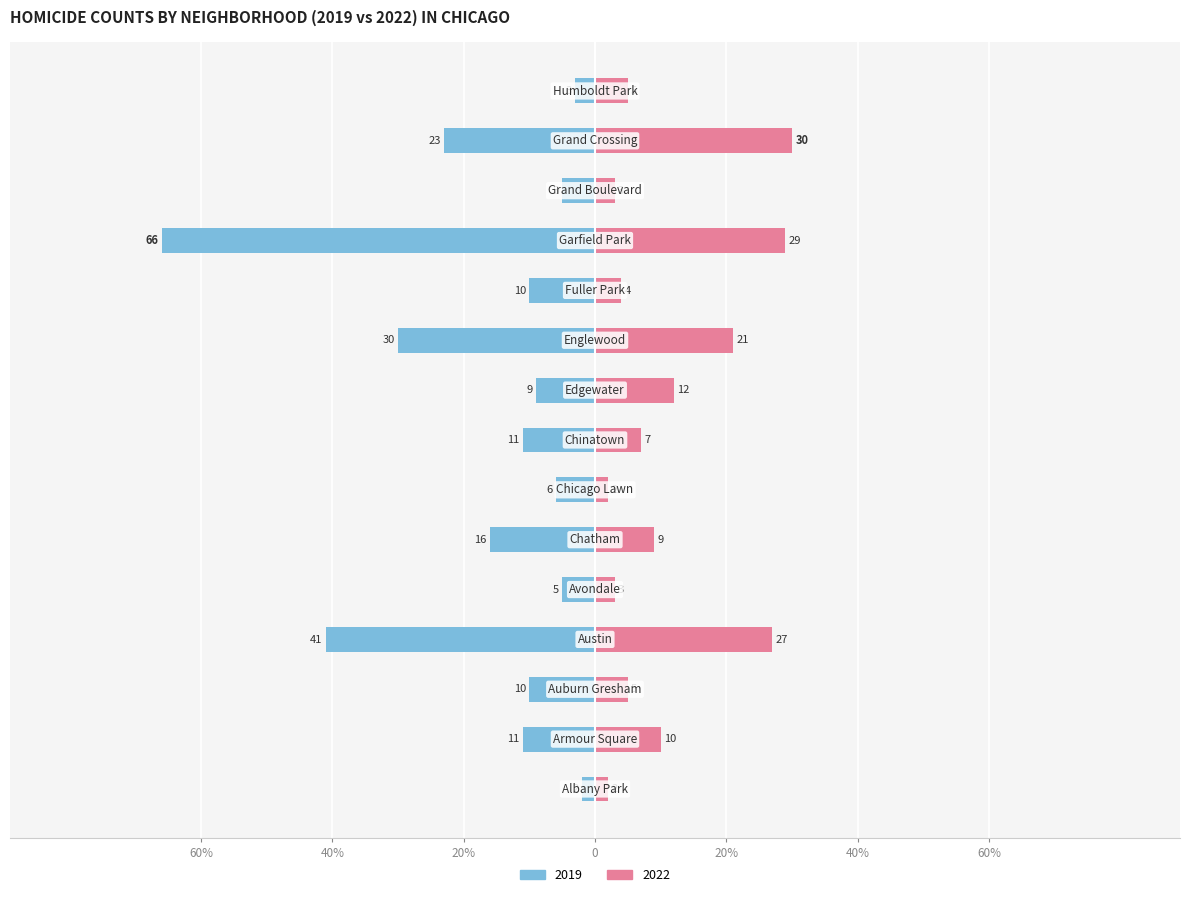

True or false: 2022 has a value of 2 at Albany Park.

True